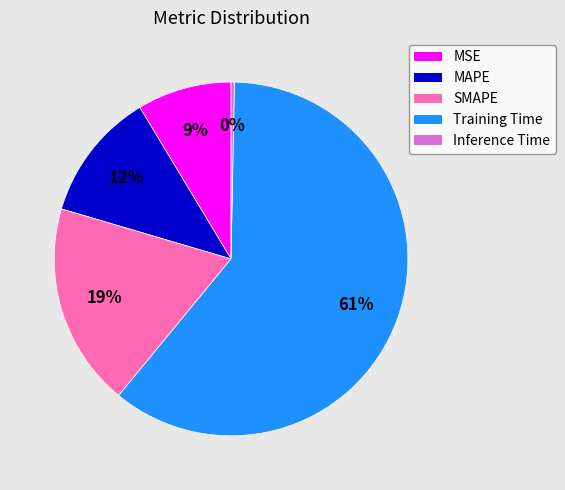

Count the number of slices in the pie.

5